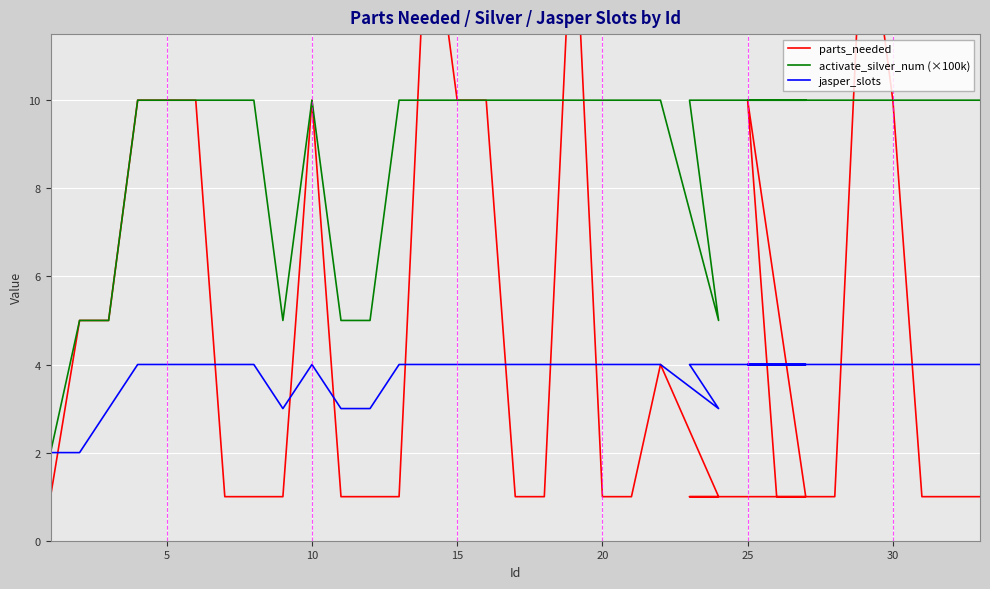

What is the maximum value for parts_needed?

15